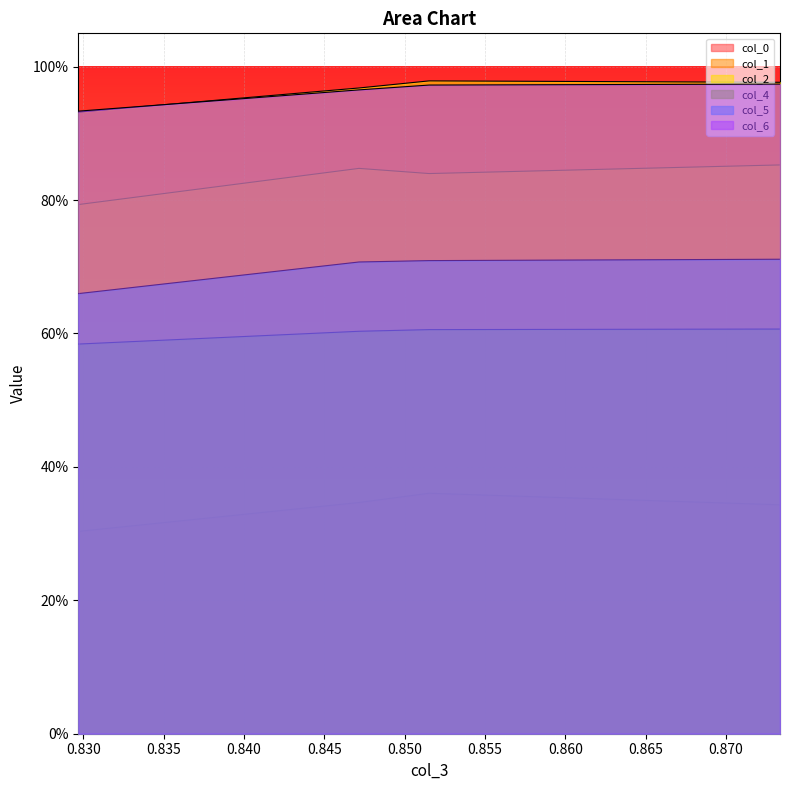

How many lines are shown in the chart?

6